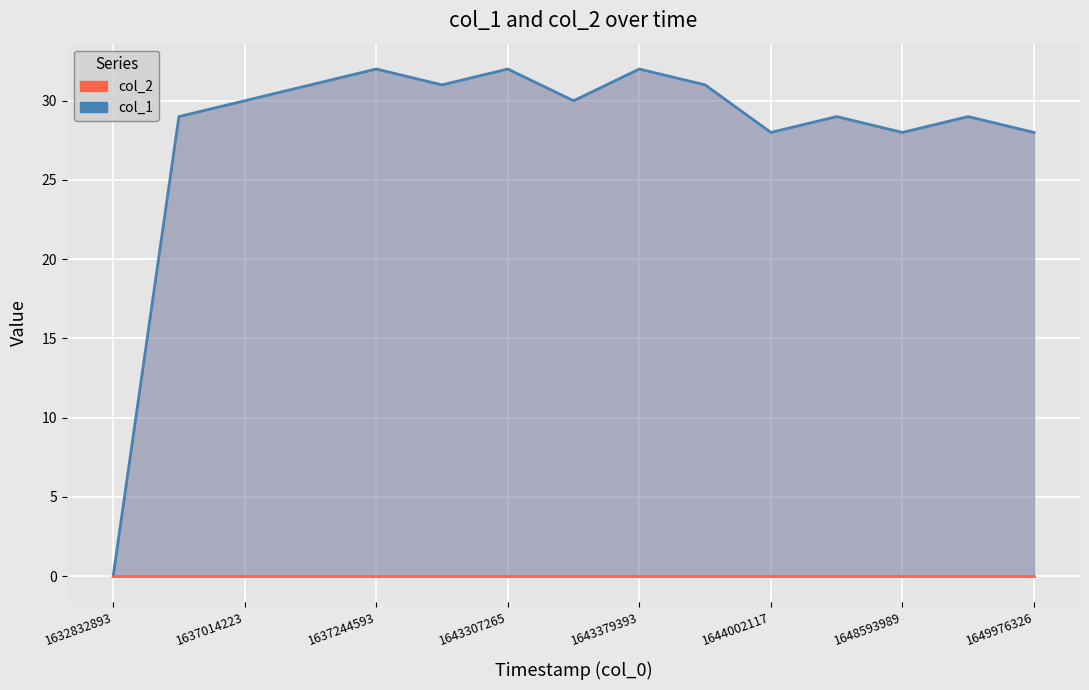

At how many categories does at least one series exceed 23?

14